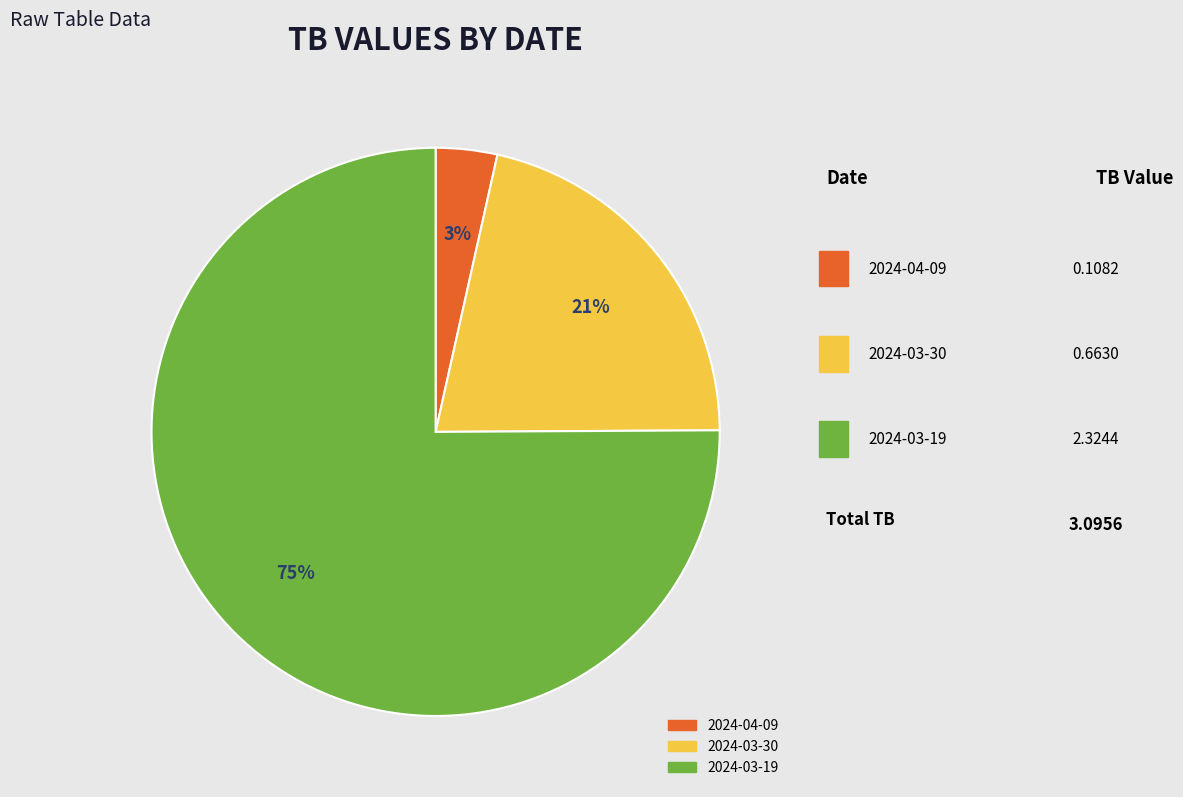

To the nearest percent, what portion does 2024-04-09 represent?

3%